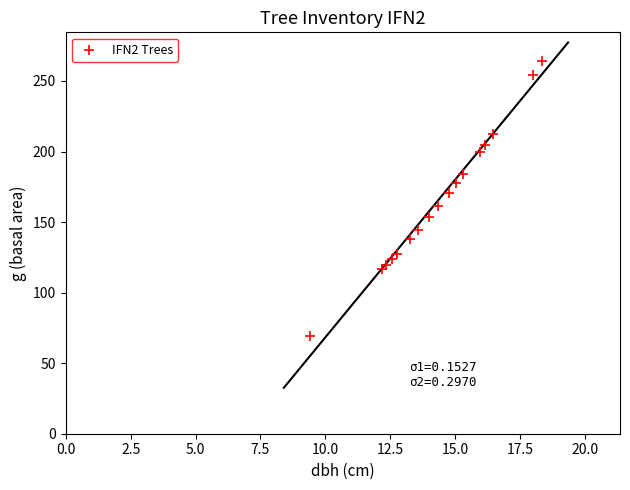

What is the range of Y values (max minus min)?

195.1